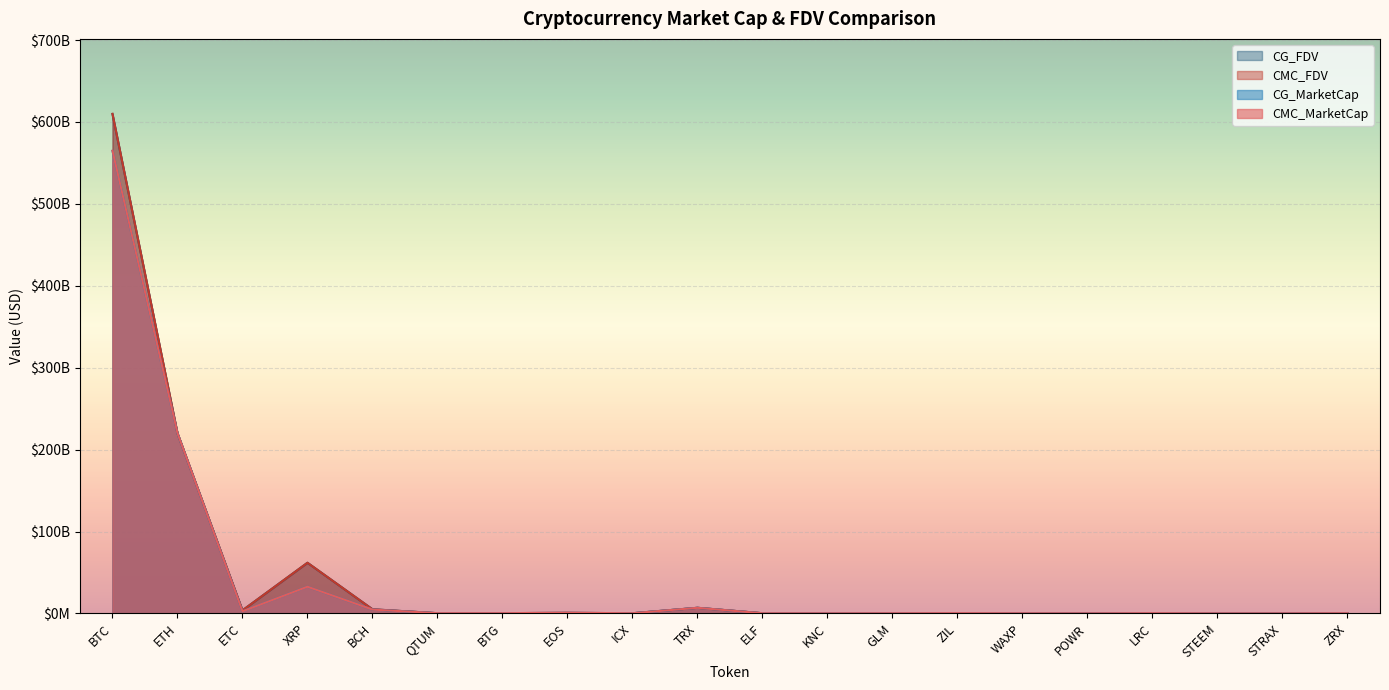

Count the number of categories in the chart.

20